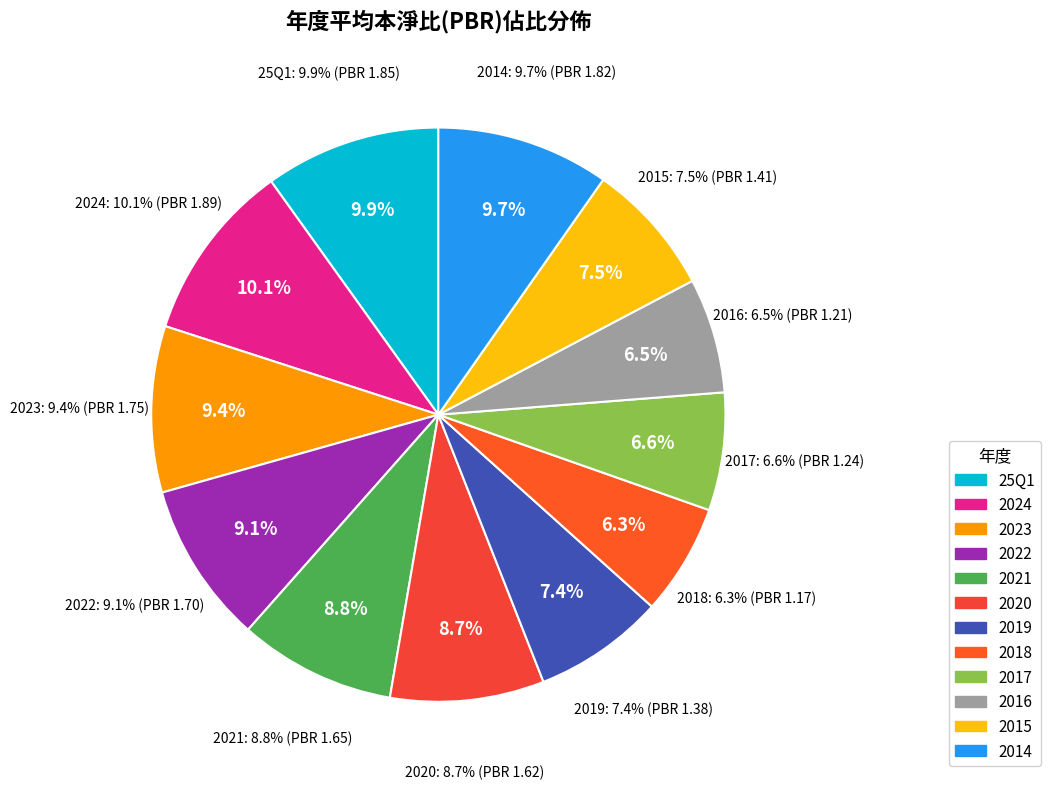

Between 2021 and 2024, which is larger?

2024